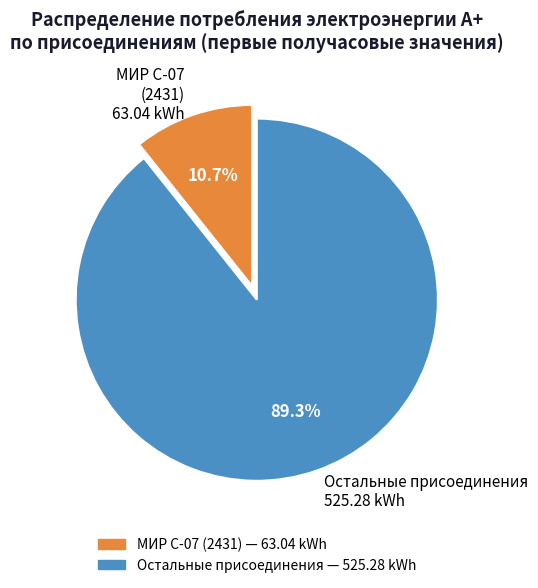

What is the ratio of the value at Остальные присоединения 525.28 kWh to the value at МИР С-07 (2431) 63.04 kWh?

8.3